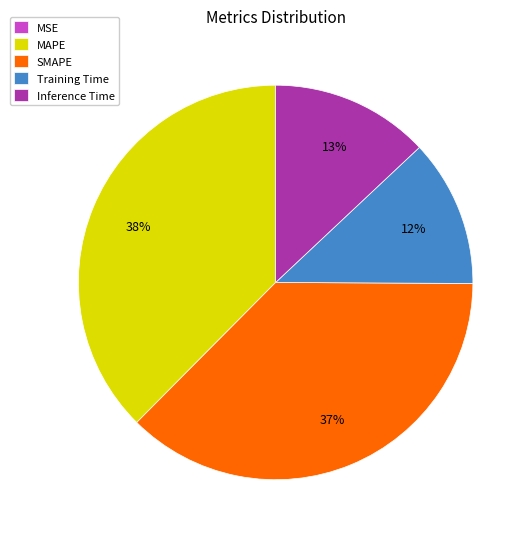

Is Training Time the majority of the pie?

No